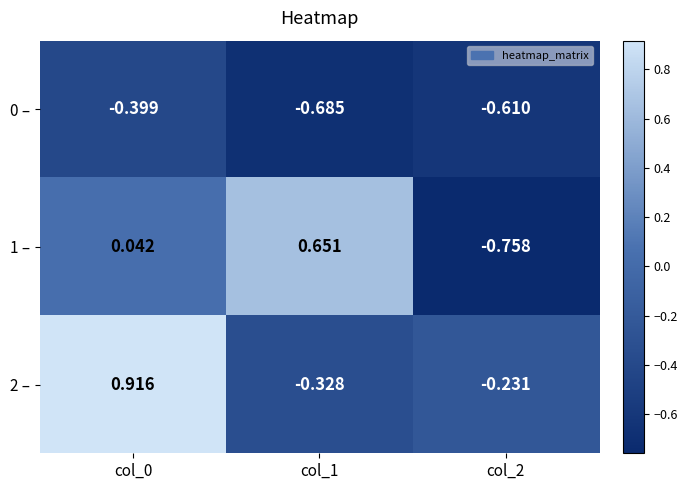

At how many categories does at least one series exceed 0?

2